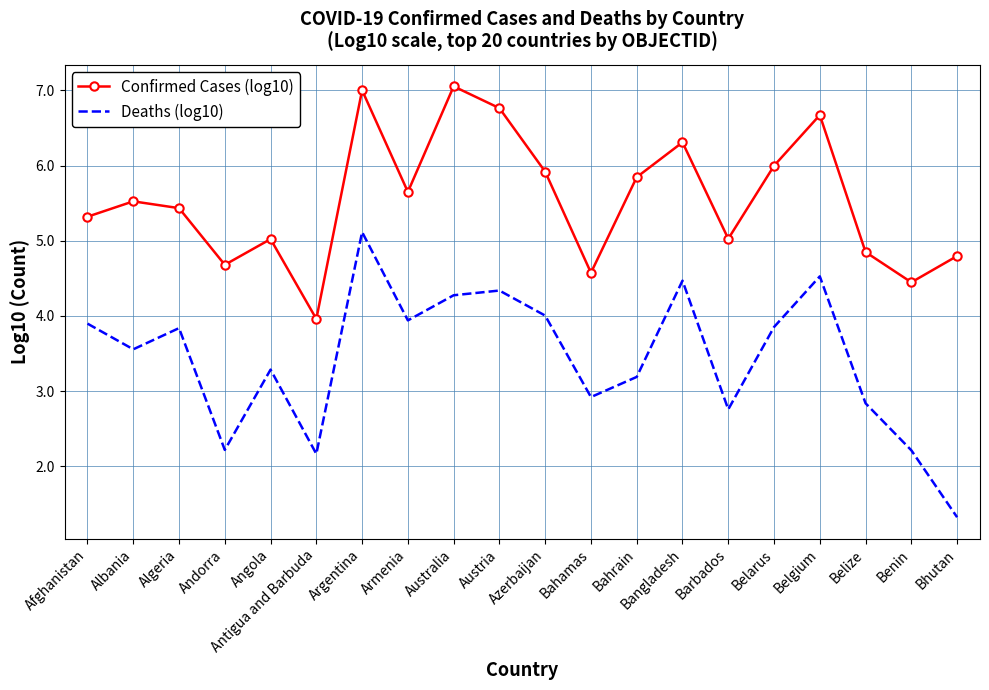

At which category is the sum across all series the highest?

Argentina